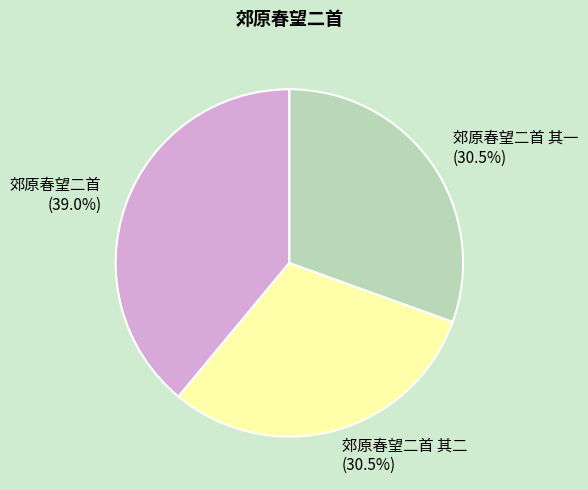

Approximately how many times larger is the value at 郊原春望二首 其二 (30.5%) compared to 郊原春望二首 (39.0%)?

0.8